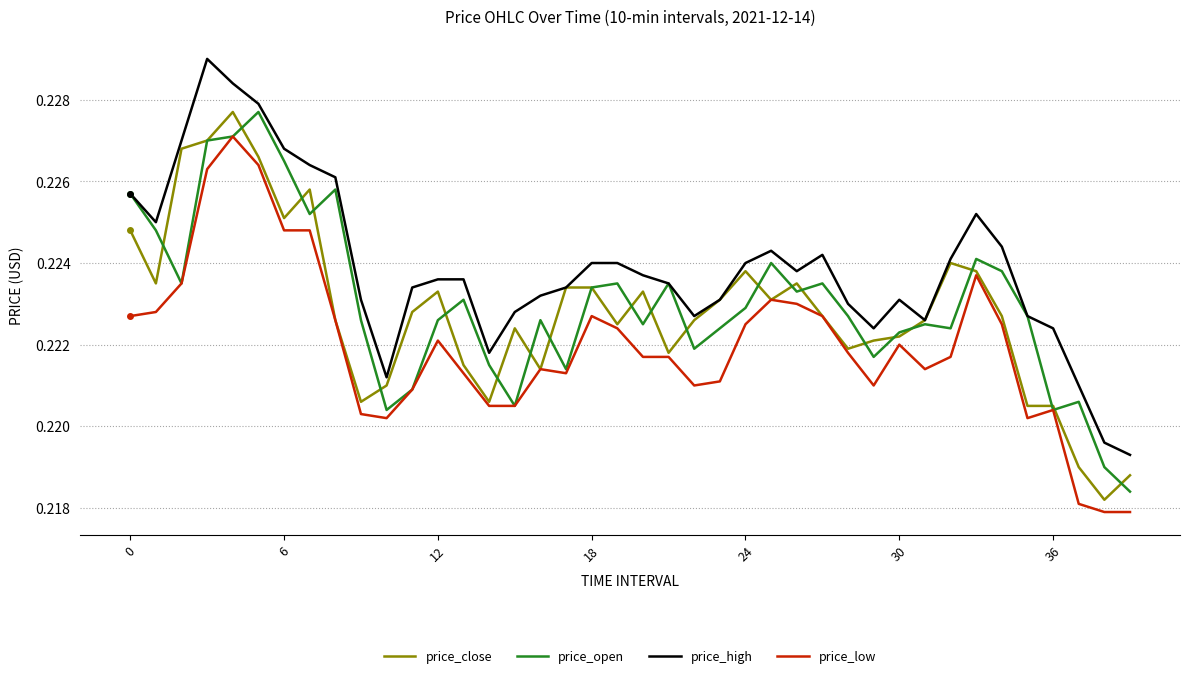

What is the minimum value shown in the chart?

0.2